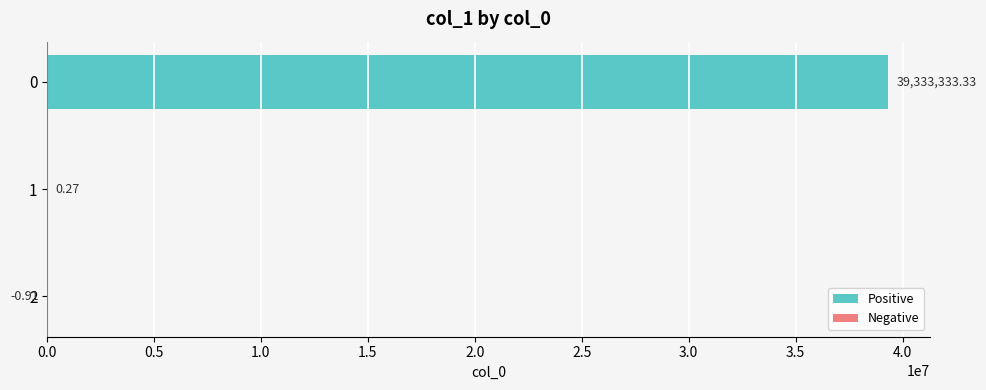

What is the sum of the values at 1 and 2?

-0.6